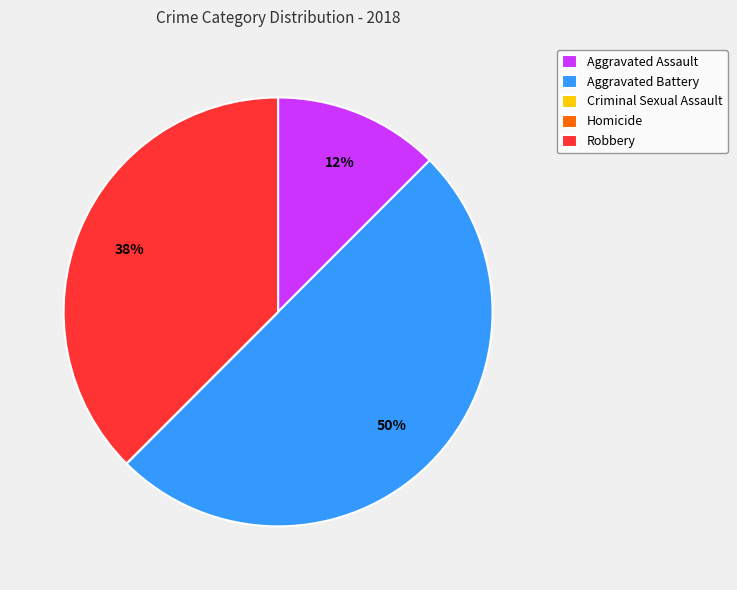

True or false: Aggravated Battery accounts for 42% of the total.

False